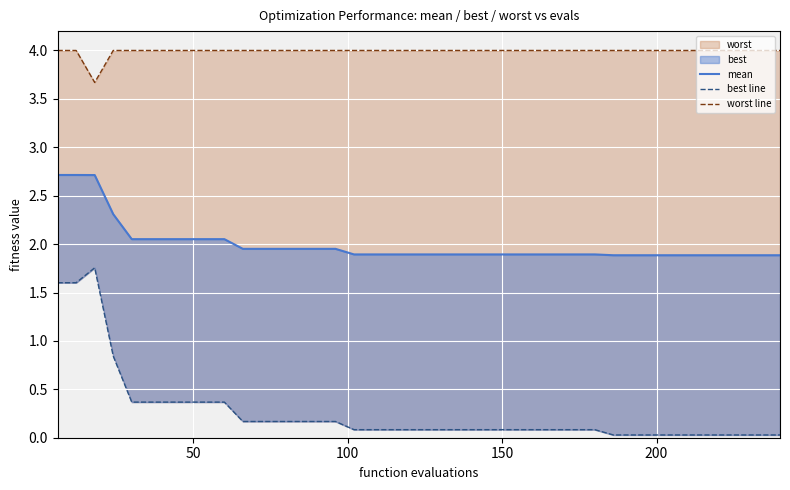

True or false: best line and mean intersect in this chart.

False